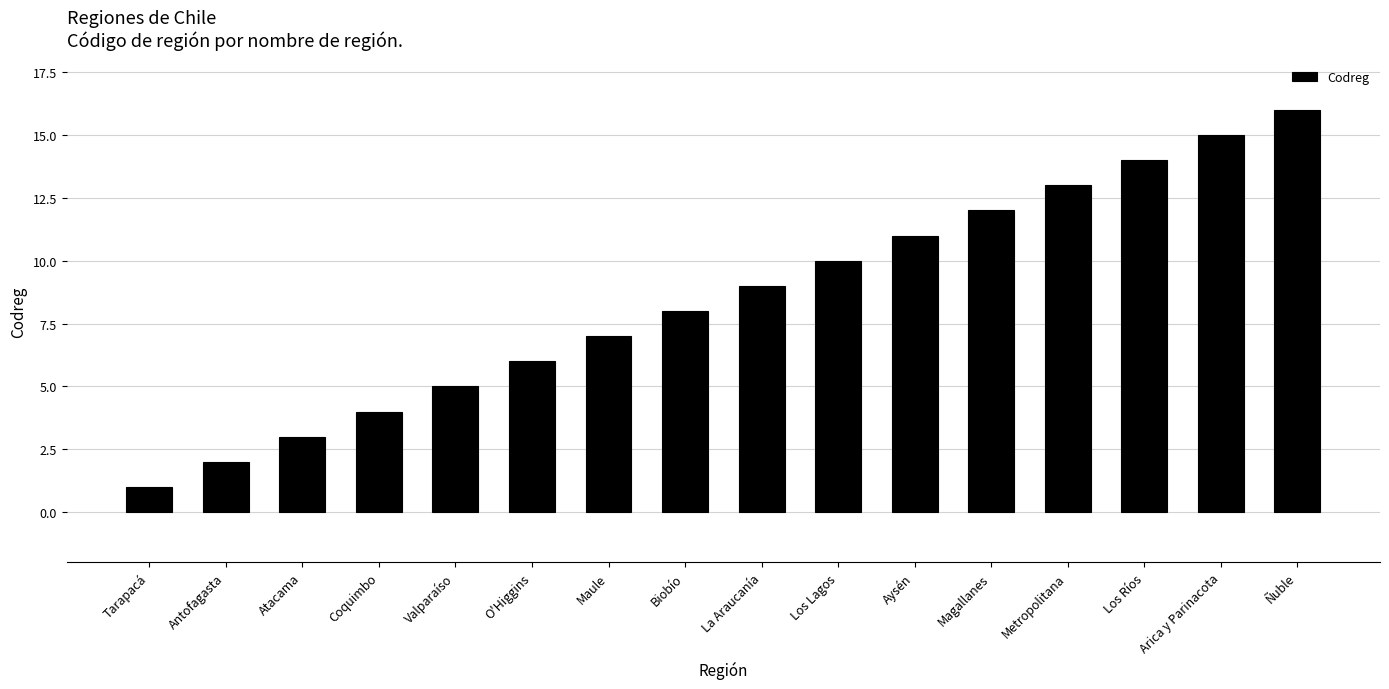

Rank the categories by value from highest to lowest.

Ñuble, Arica y Parinacota, Los Ríos, Metropolitana, Magallanes, Aysén, Los Lagos, La Araucanía, Biobío, Maule, O'Higgins, Valparaíso, Coquimbo, Atacama, Antofagasta, Tarapacá